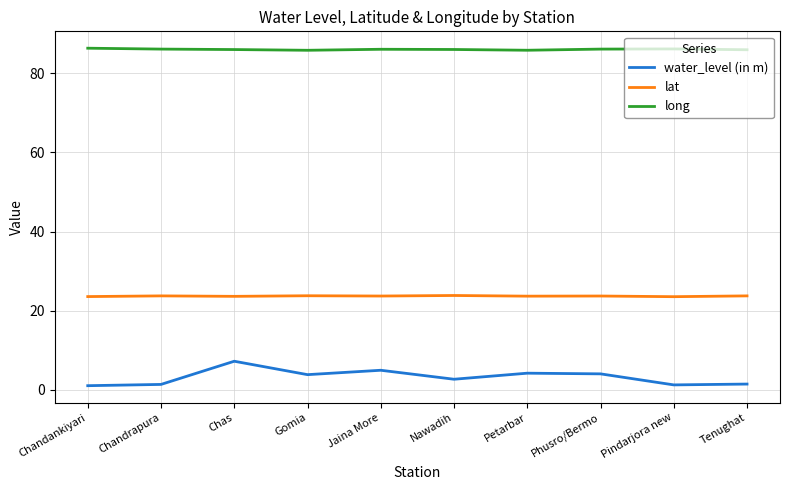

What position from the right is Nawadih?

5